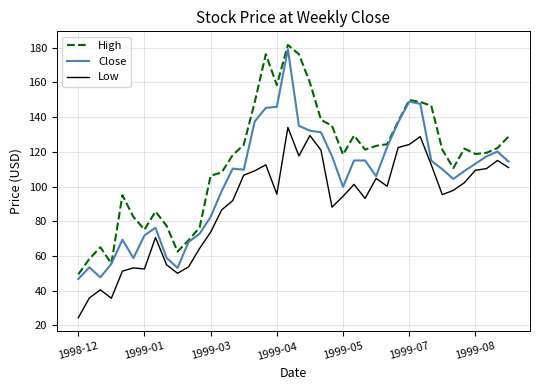

List the series in order of their overall mean, lowest first.

Low, Close, High